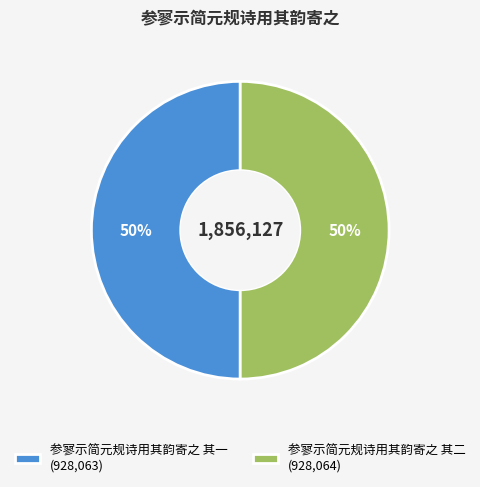

How many slices are in this pie chart?

2